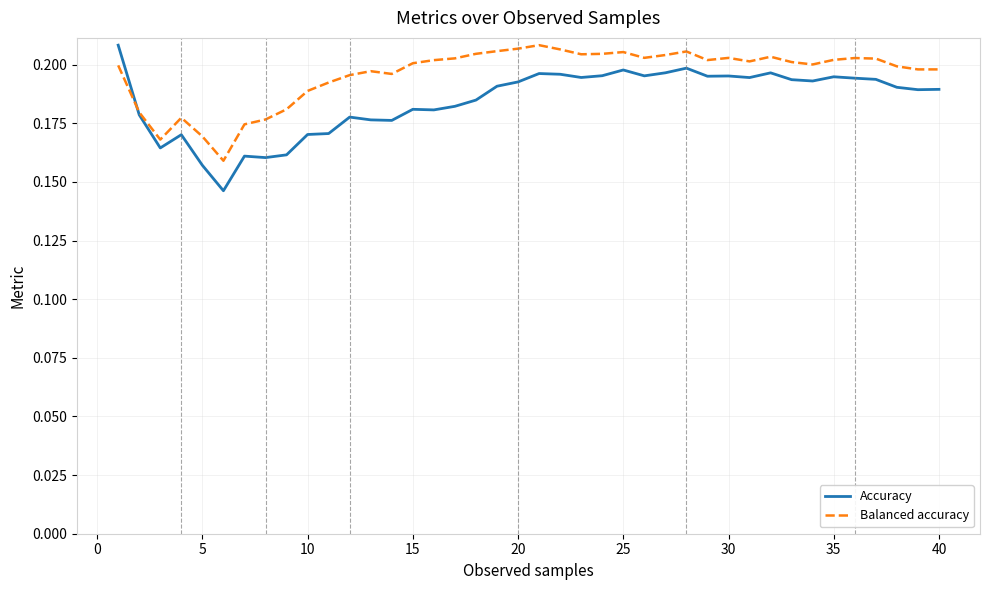

Which series has the largest range (max minus min)?

Accuracy